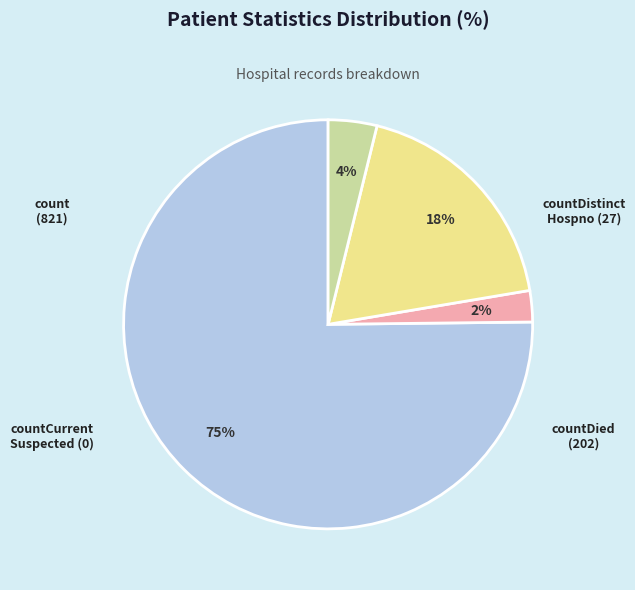

Is there any slice that represents more than half of the pie?

Yes